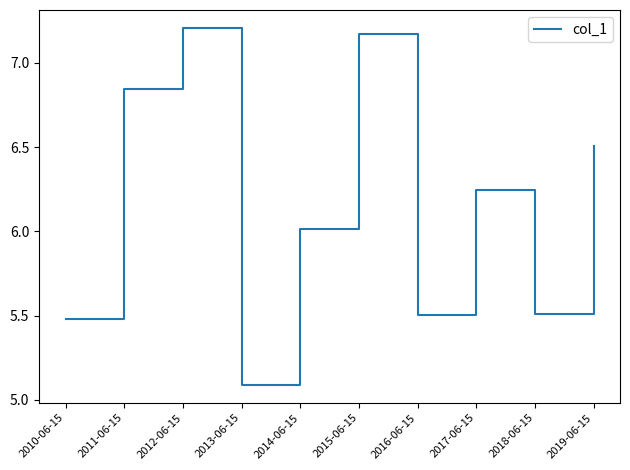

Which category has the lowest value across all series?

2013-06-15